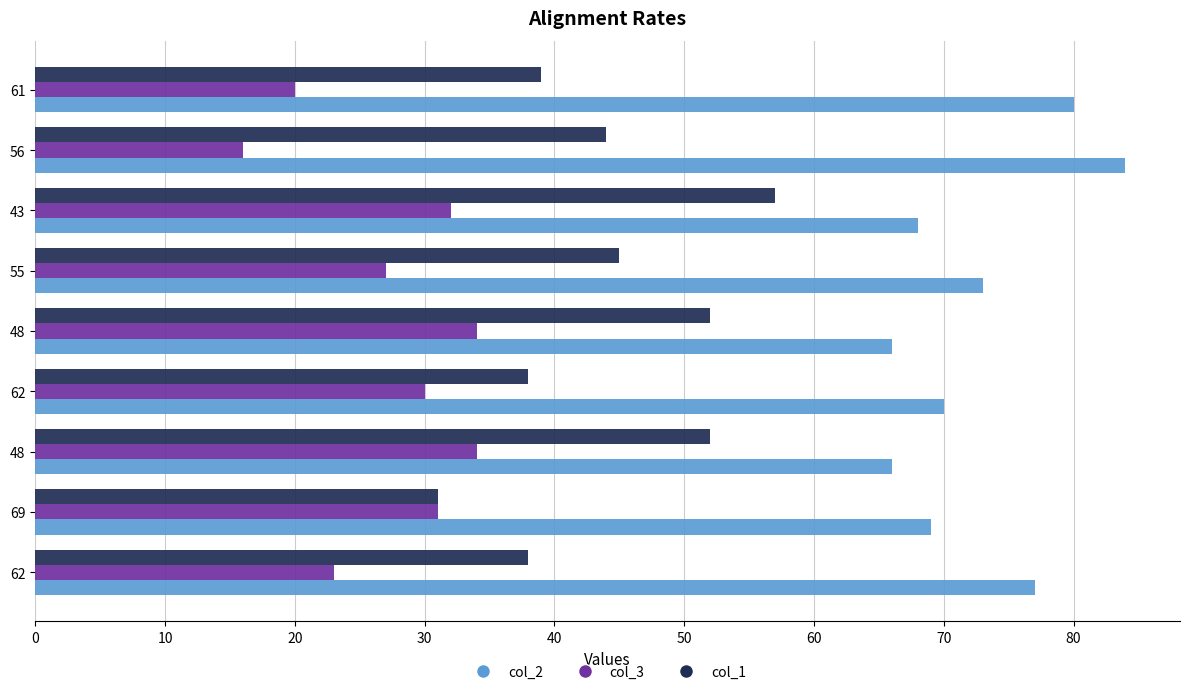

What are all the series names shown in the legend?

col_2, col_3, col_1